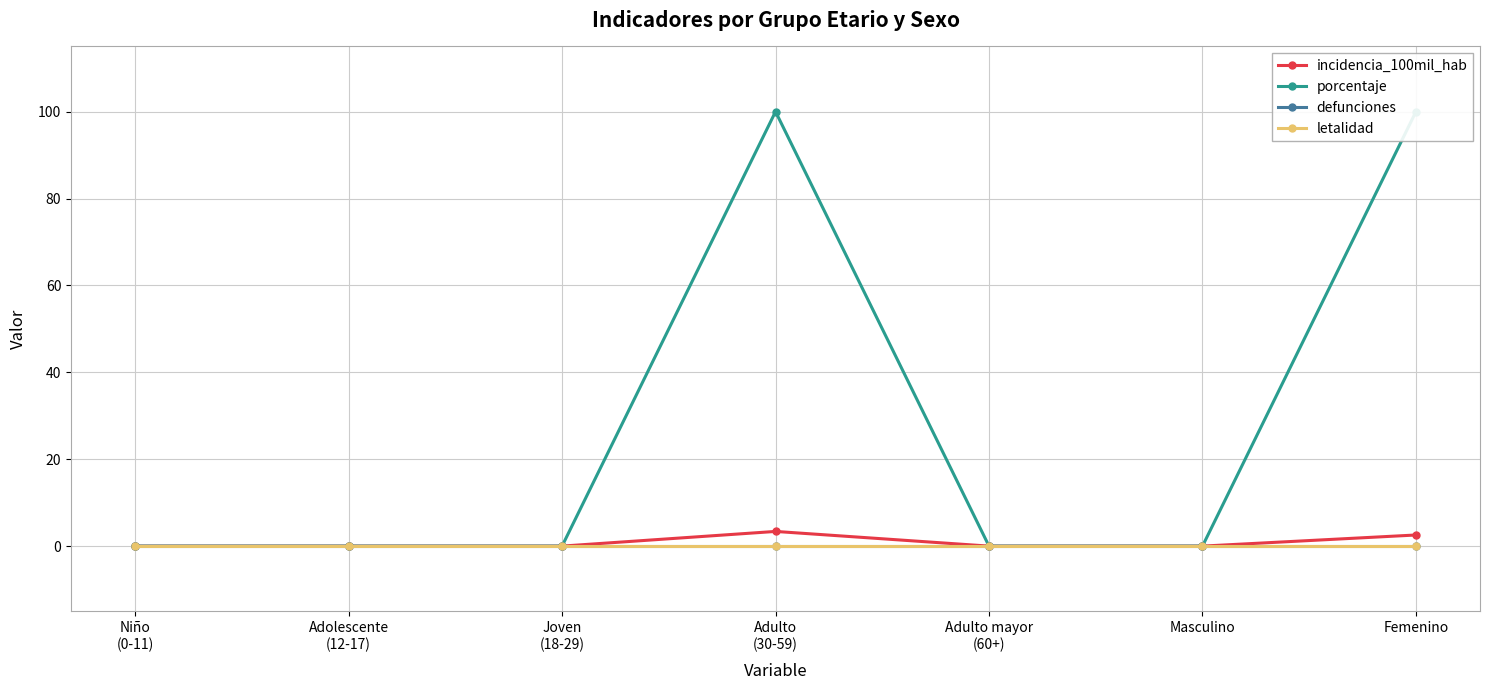

Reading right to left, transcribe all the data shown in this chart.

incidencia_100mil_hab: Femenino=2.6	Masculino=0.0	Adulto mayor
(60+)=0.0	Adulto
(30-59)=3.4	Joven
(18-29)=0.0	Adolescente
(12-17)=0.0	Niño
(0-11)=0.0
porcentaje: Femenino=100.0	Masculino=0.0	Adulto mayor
(60+)=0.0	Adulto
(30-59)=100.0	Joven
(18-29)=0.0	Adolescente
(12-17)=0.0	Niño
(0-11)=0.0
defunciones: Femenino=0.0	Masculino=0.0	Adulto mayor
(60+)=0.0	Adulto
(30-59)=0.0	Joven
(18-29)=0.0	Adolescente
(12-17)=0.0	Niño
(0-11)=0.0
letalidad: Femenino=0.0	Masculino=0.0	Adulto mayor
(60+)=0.0	Adulto
(30-59)=0.0	Joven
(18-29)=0.0	Adolescente
(12-17)=0.0	Niño
(0-11)=0.0